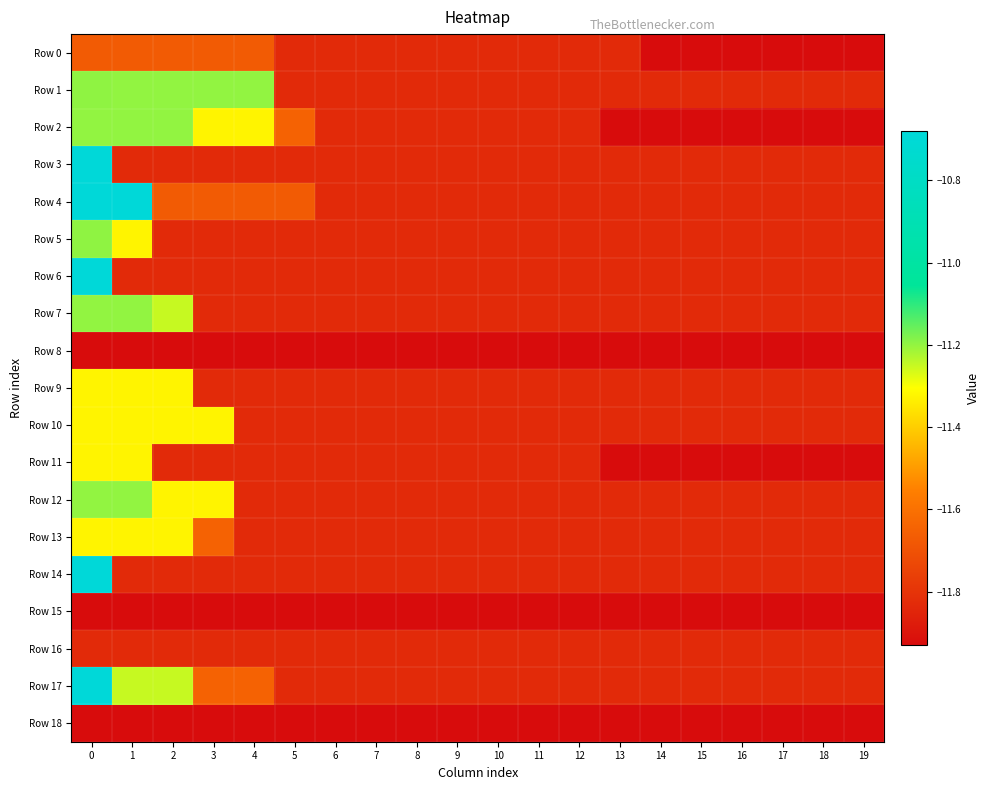

How many categories are shown in the chart?

20